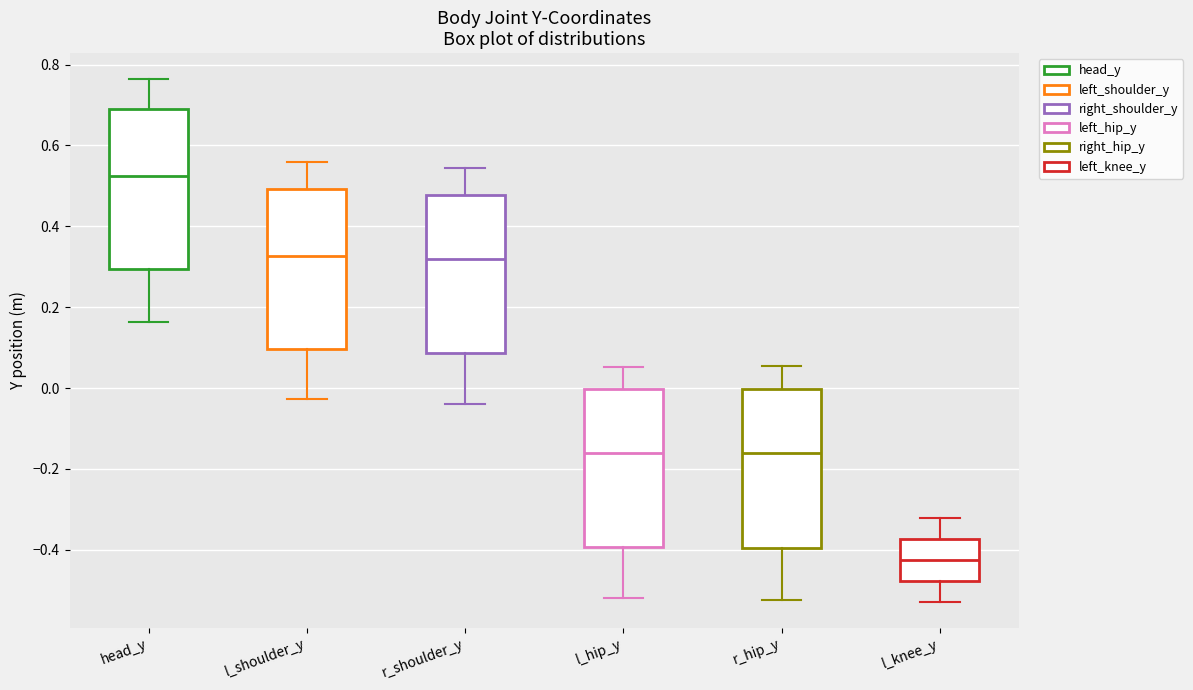

Reading left to right, read every box against the y-axis: the position of its median line, the range the box covers, and the ends of its whiskers. The values are not printed on the chart, so give them approximately, as read against the axis.

head_y: median 0.52, box 0.30 to 0.70, whiskers 0.16 to 0.76
l_shoulder_y: median 0.32, box 0.10 to 0.50, whiskers -0.02 to 0.56
r_shoulder_y: median 0.32, box 0.08 to 0.48, whiskers -0.04 to 0.54
l_hip_y: median -0.16, box -0.40 to 0.00, whiskers -0.52 to 0.06
r_hip_y: median -0.16, box -0.40 to 0.00, whiskers -0.52 to 0.06
l_knee_y: median -0.42, box -0.48 to -0.38, whiskers -0.52 to -0.32